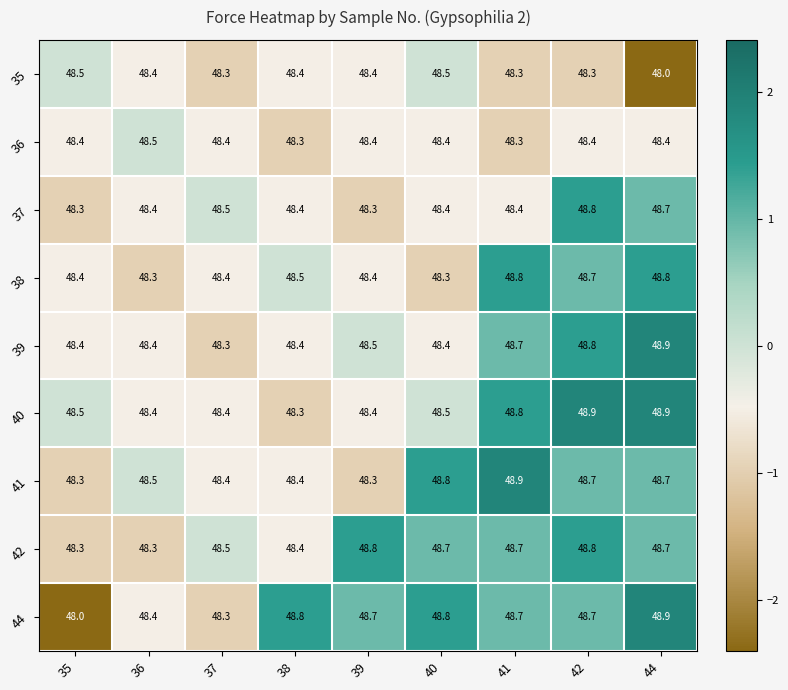

What is the smallest value displayed?

48.0